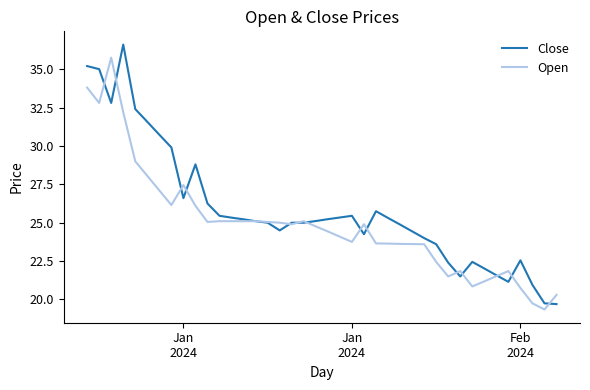

What is the greatest value displayed?

36.6